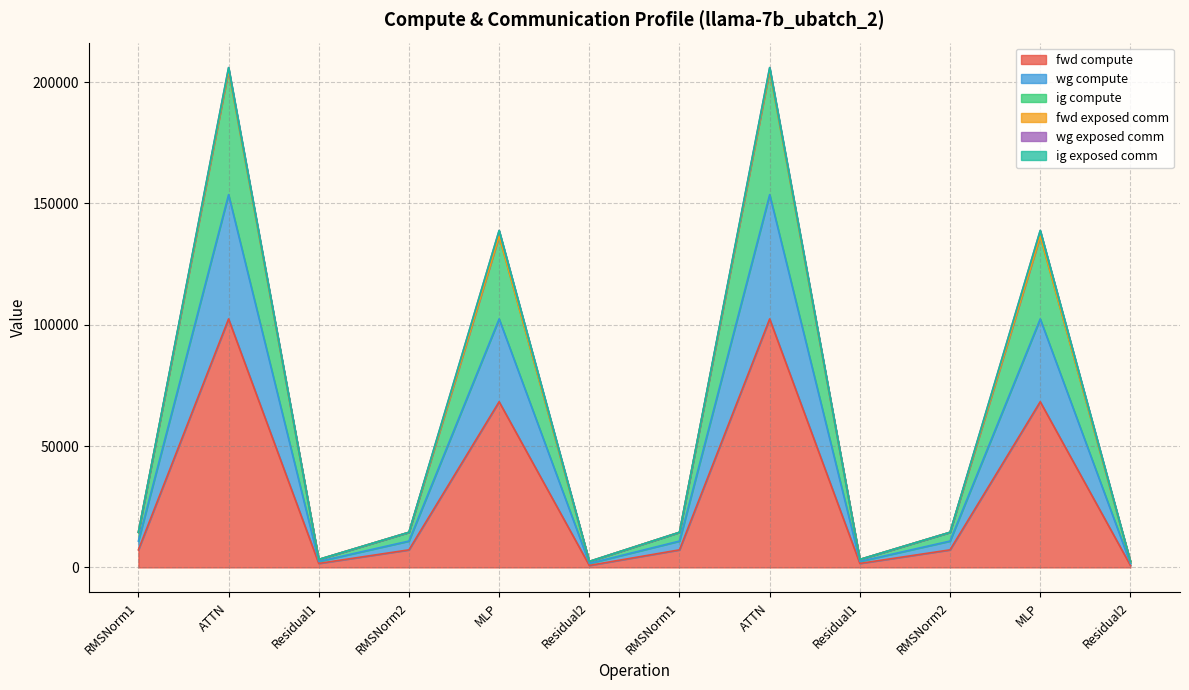

What is the label of the 12th point from the left?

Residual2